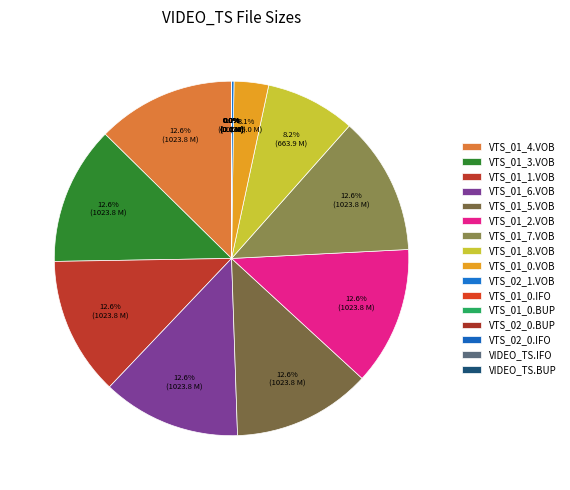

What is the largest slice in the pie chart?

VTS_01_4.VOB